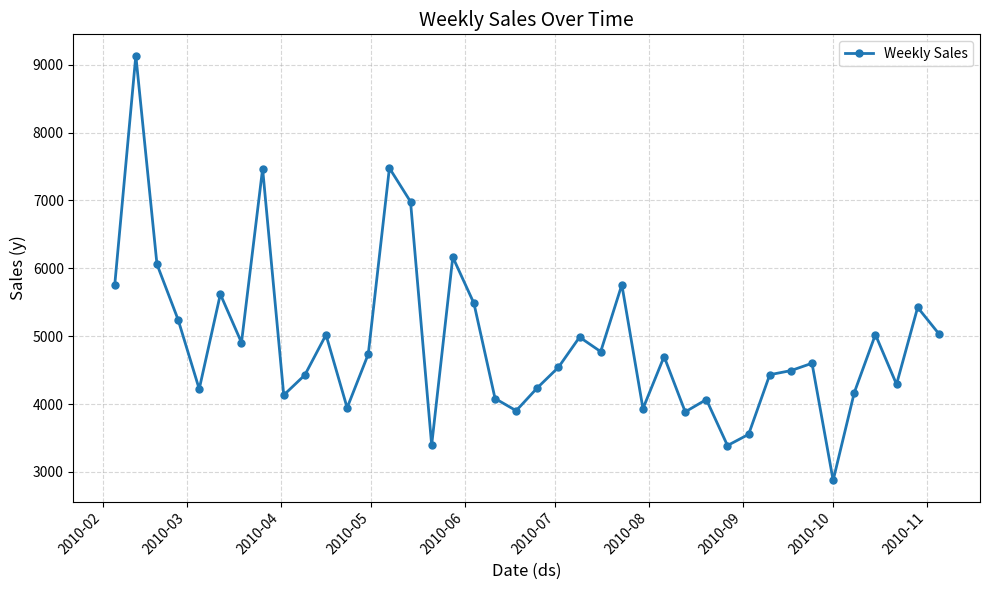

True or false: the data has more than 2 interior local peaks.

True